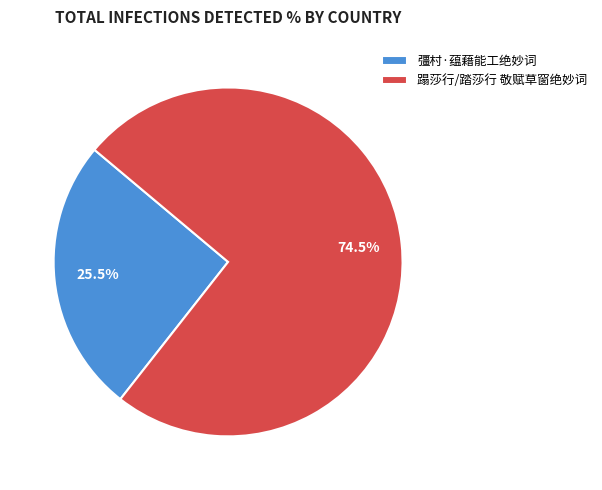

What is the majority slice?

蹋莎行/踏莎行 敬赋草窗绝妙词